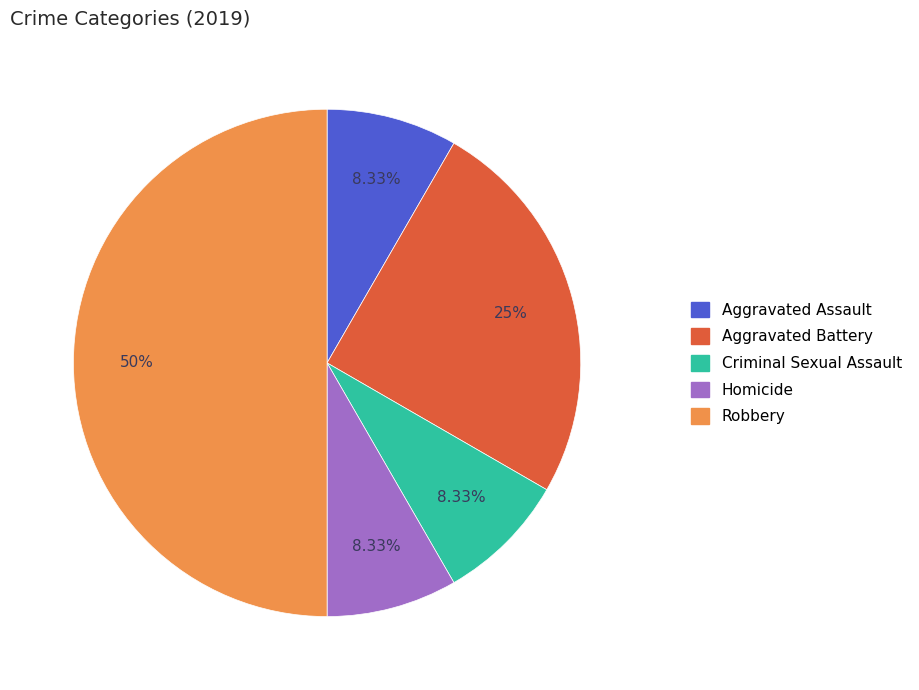

Does Criminal Sexual Assault represent more than half of the total?

No